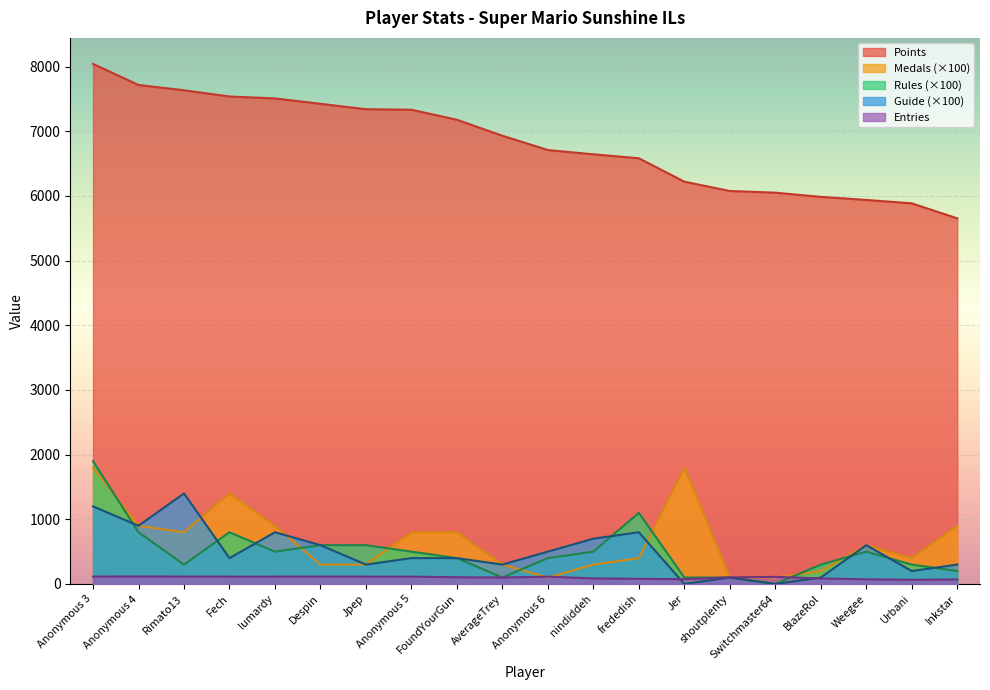

Which category has the highest value across all series?

Anonymous 3